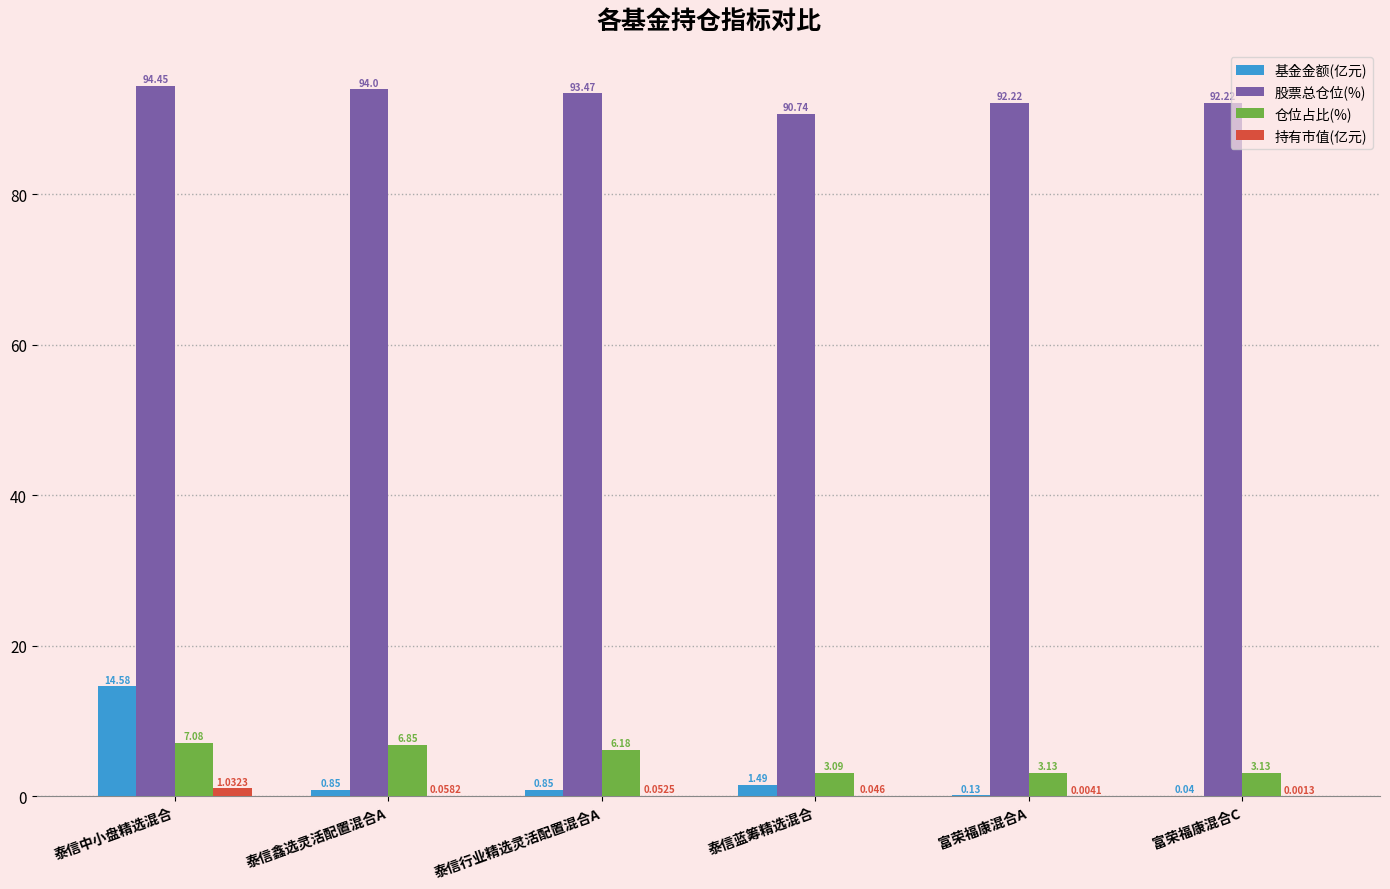

Which series changed the most between 泰信鑫选灵活配置混合A and 泰信蓝筹精选混合?

仓位占比(%)